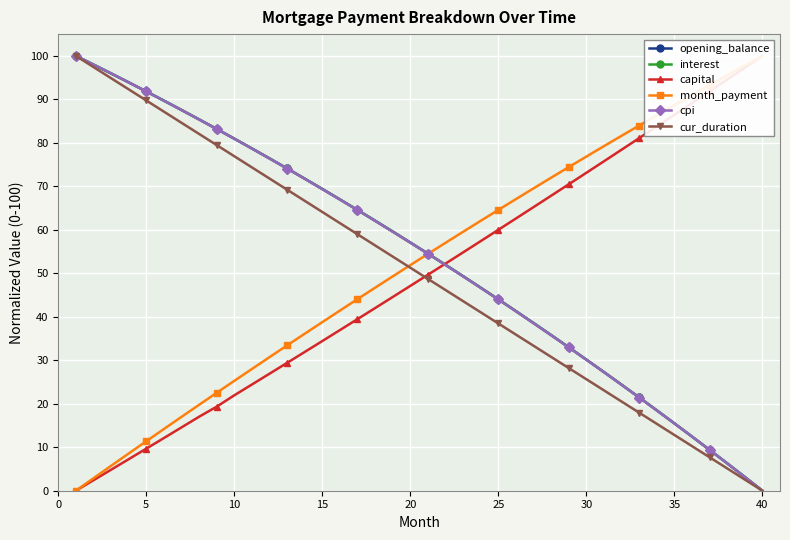

True or false: opening_balance has a value of 12.1 at 30.

False